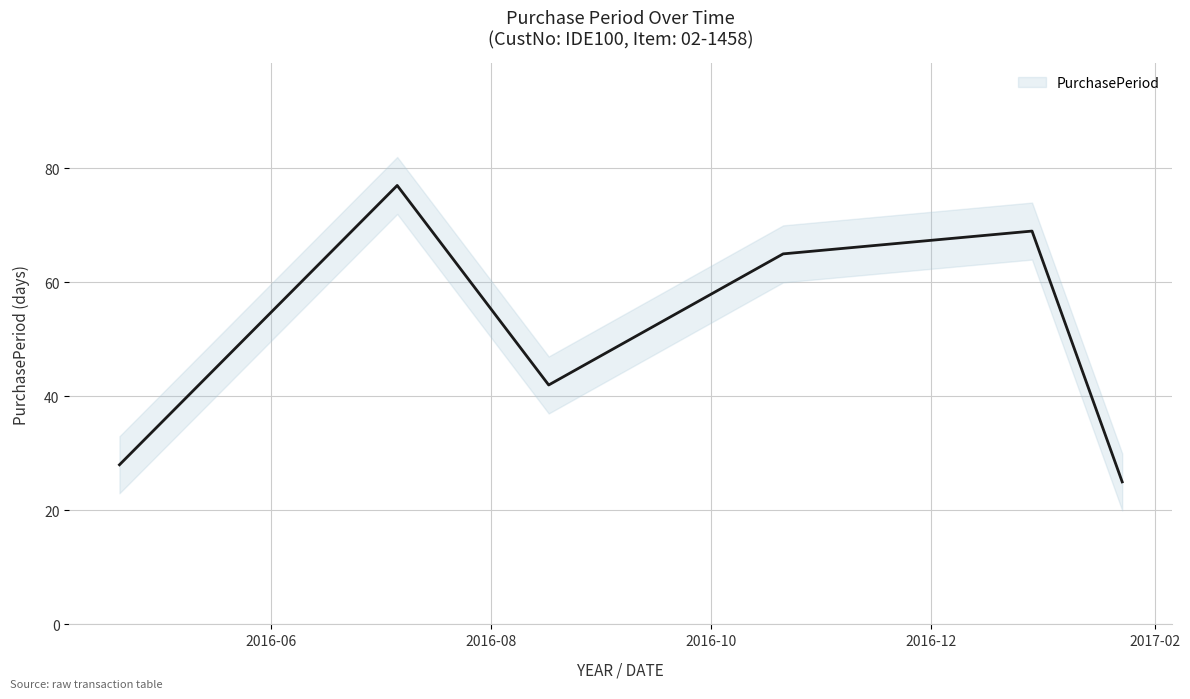

How many values are below 65?

3